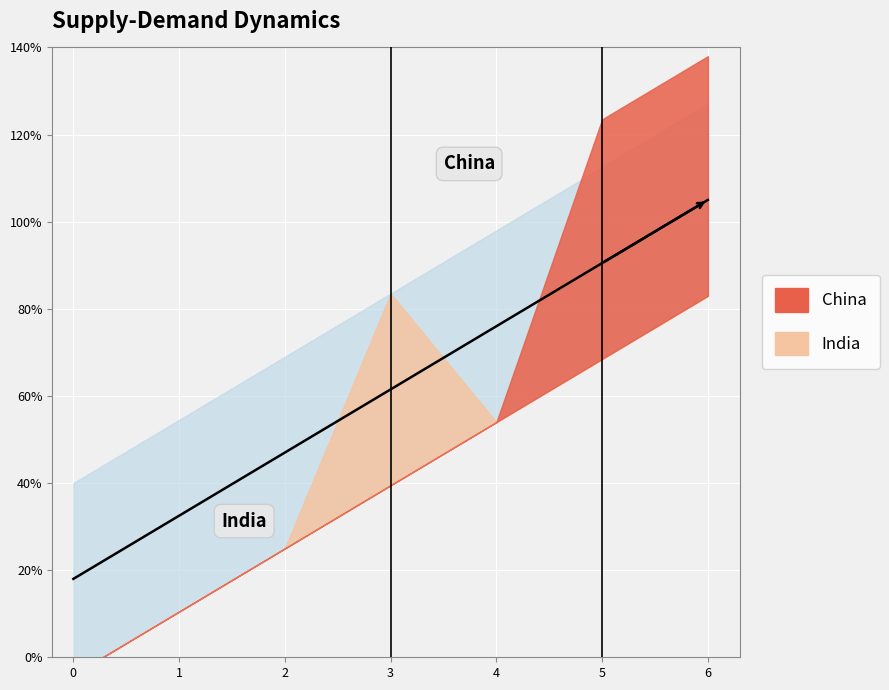

Is this an area chart (filled region under the line)?

No